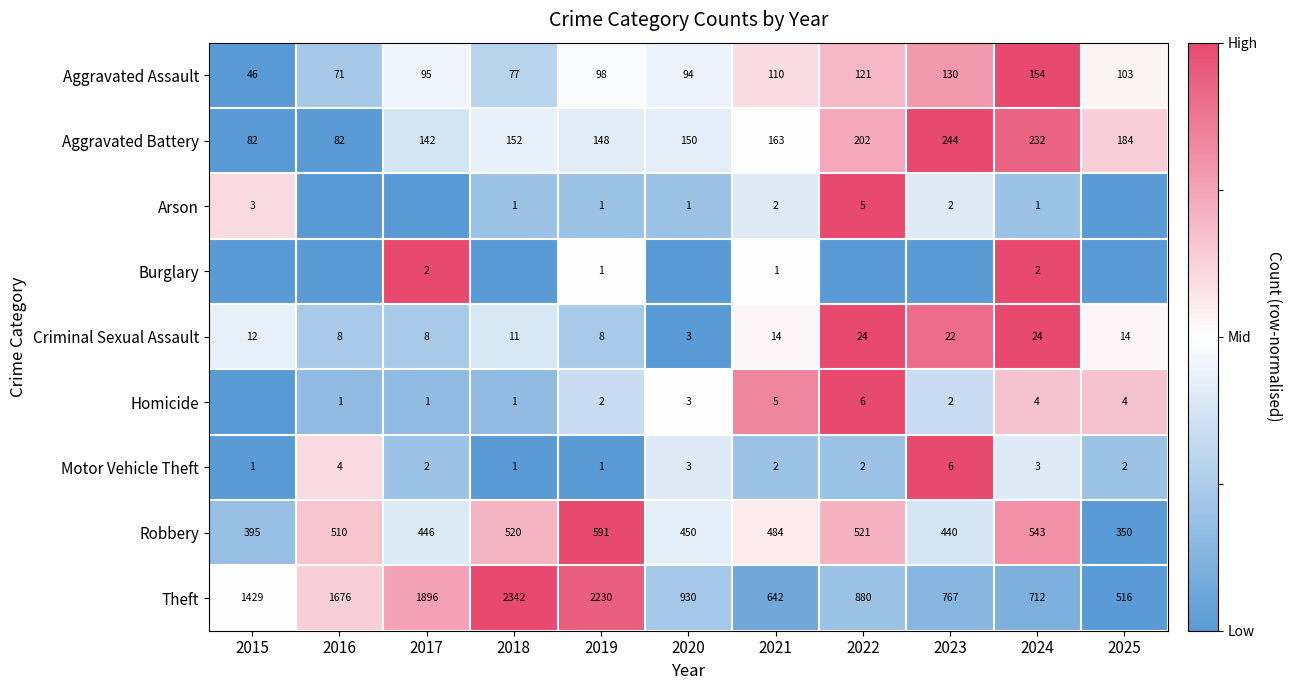

At how many categories does at least one series exceed 0?

10